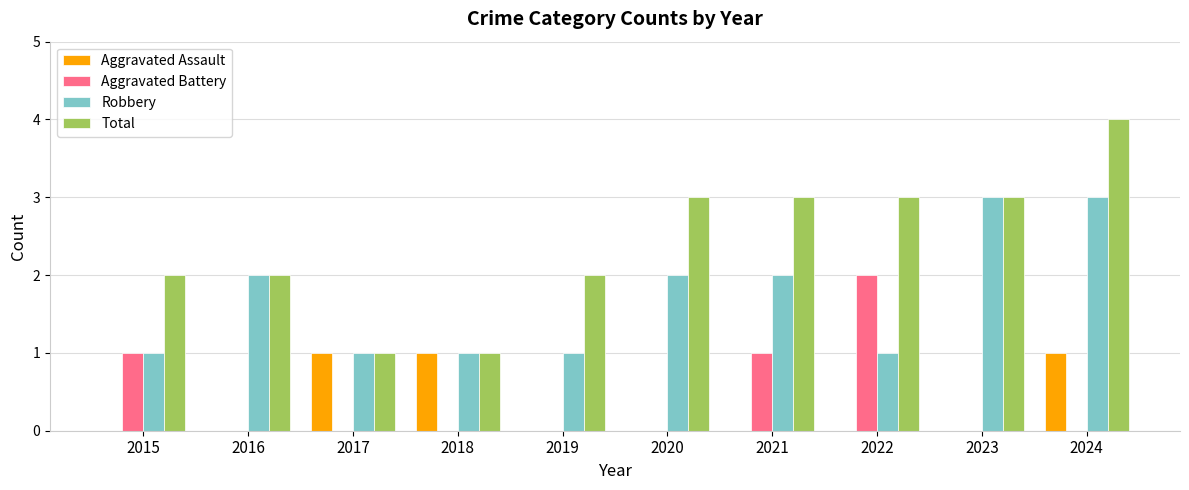

At which category does the chart reach its peak across all series?

2024